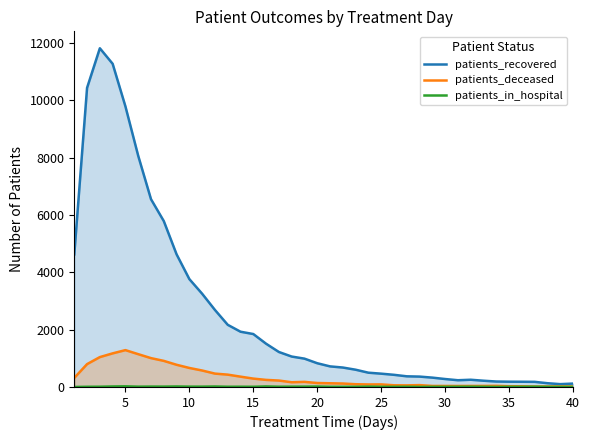

Rank the series by their maximum value, from lowest to highest.

patients_in_hospital, patients_deceased, patients_recovered